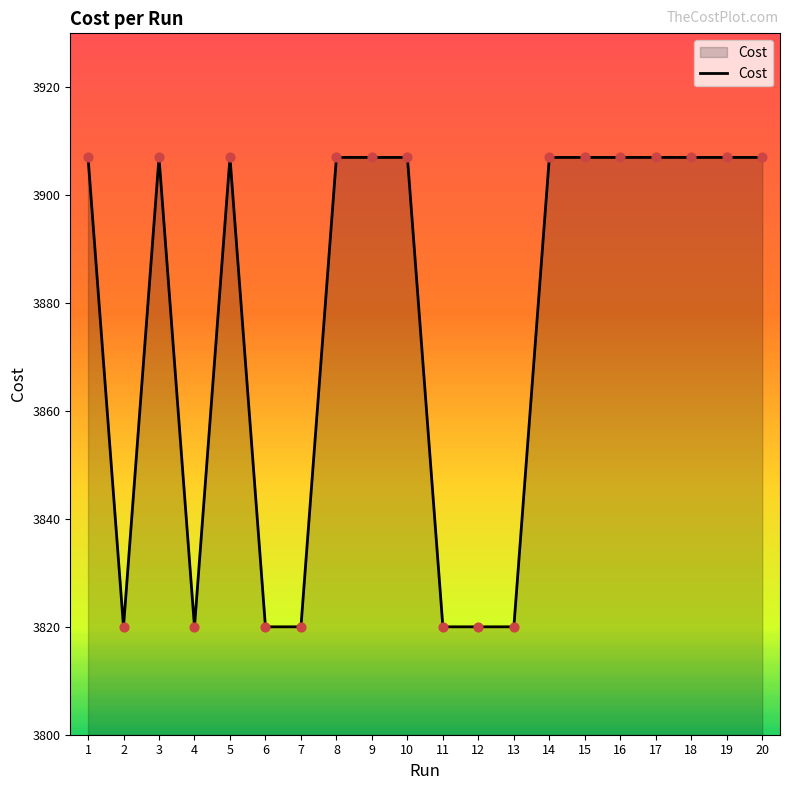

What is the change in value from 6 to 17?

+87.0